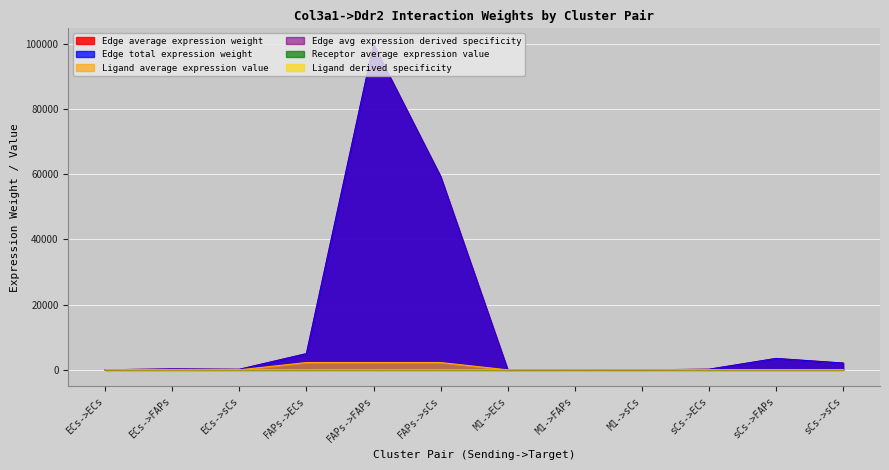

Rank the series at sCs->sCs from lowest to highest value.

Edge avg expression derived specificity, Ligand derived specificity, Receptor average expression value, Ligand average expression value, Edge average expression weight, Edge total expression weight